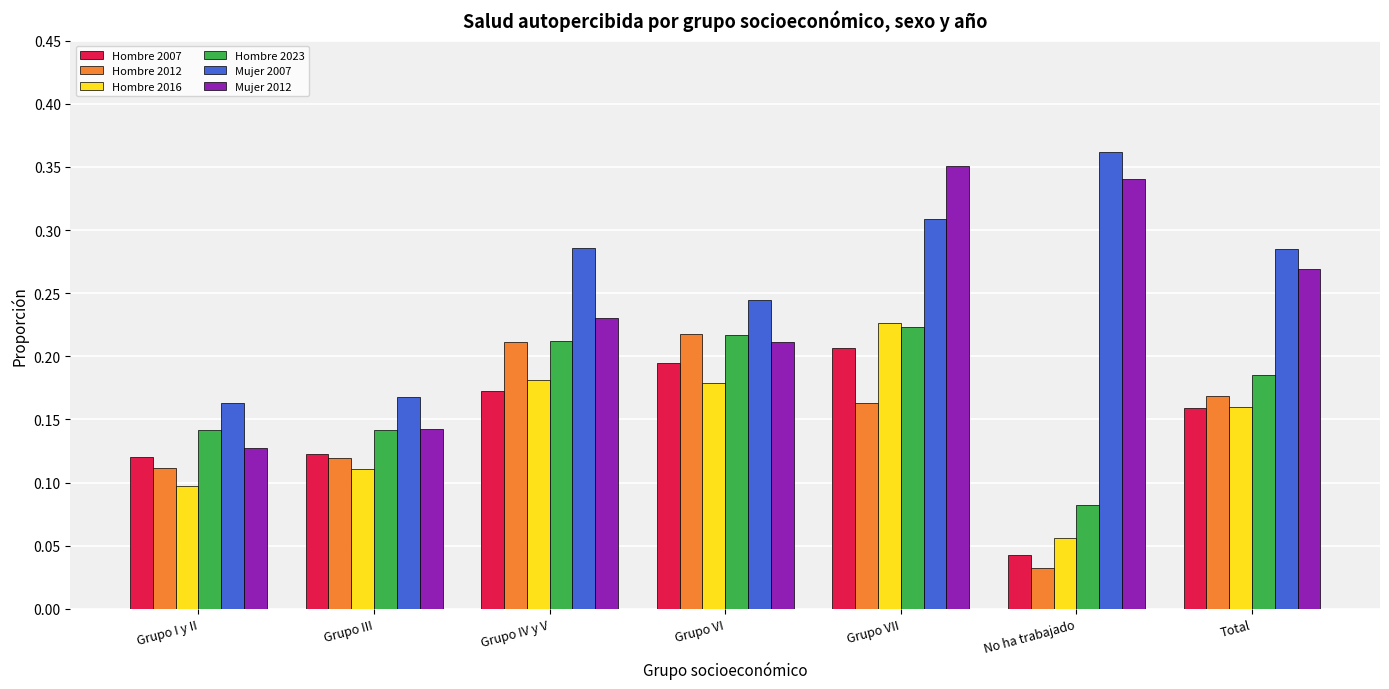

The value of Hombre 2012 at Grupo VII is 0.1. True or false?

False